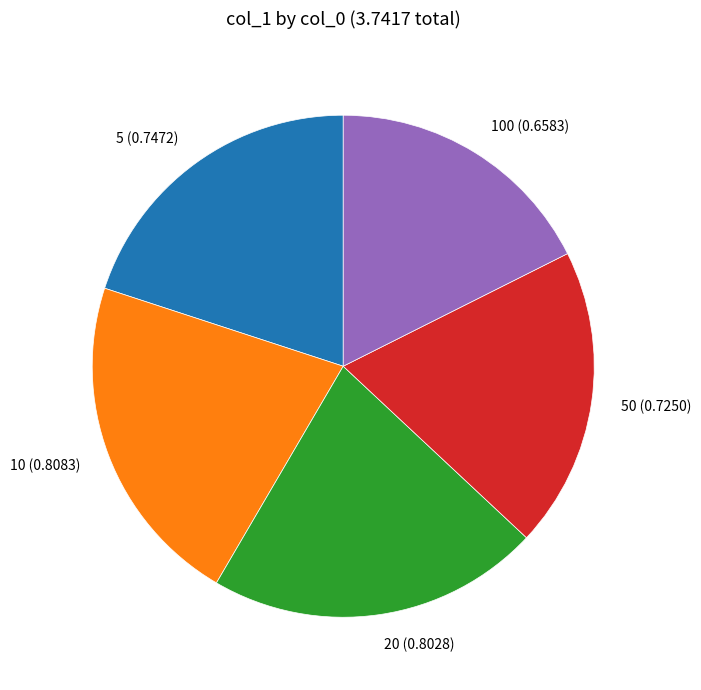

True or false: 50 accounts for 19% of the total.

True